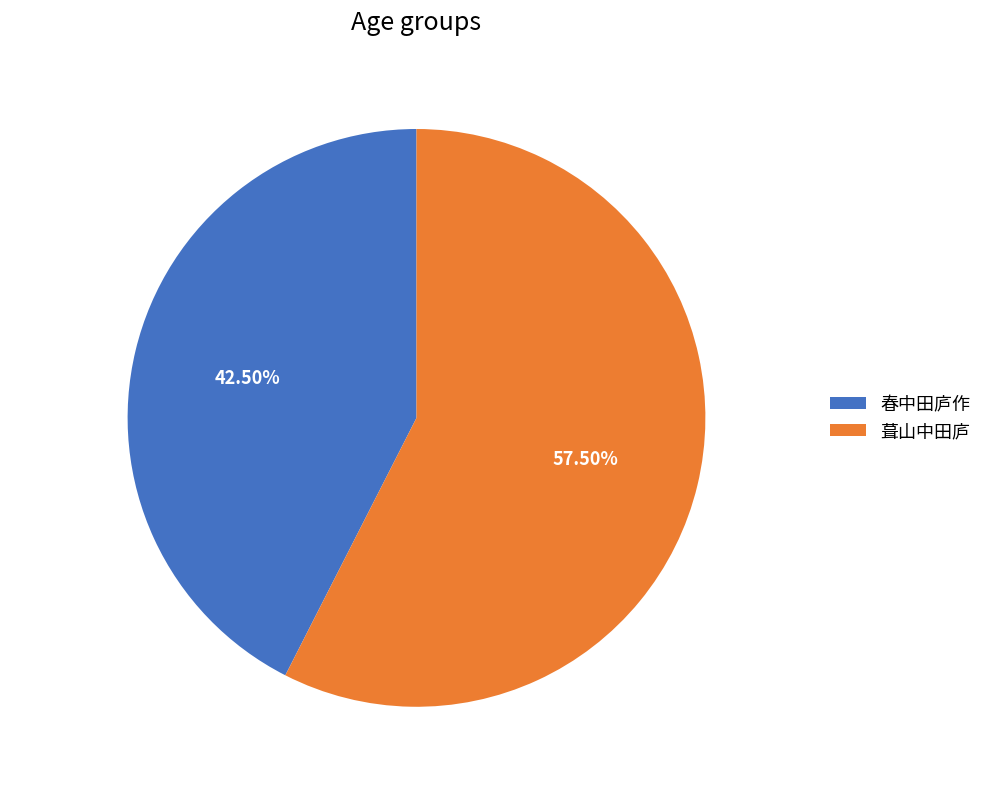

Is there any slice that represents more than half of the pie?

Yes